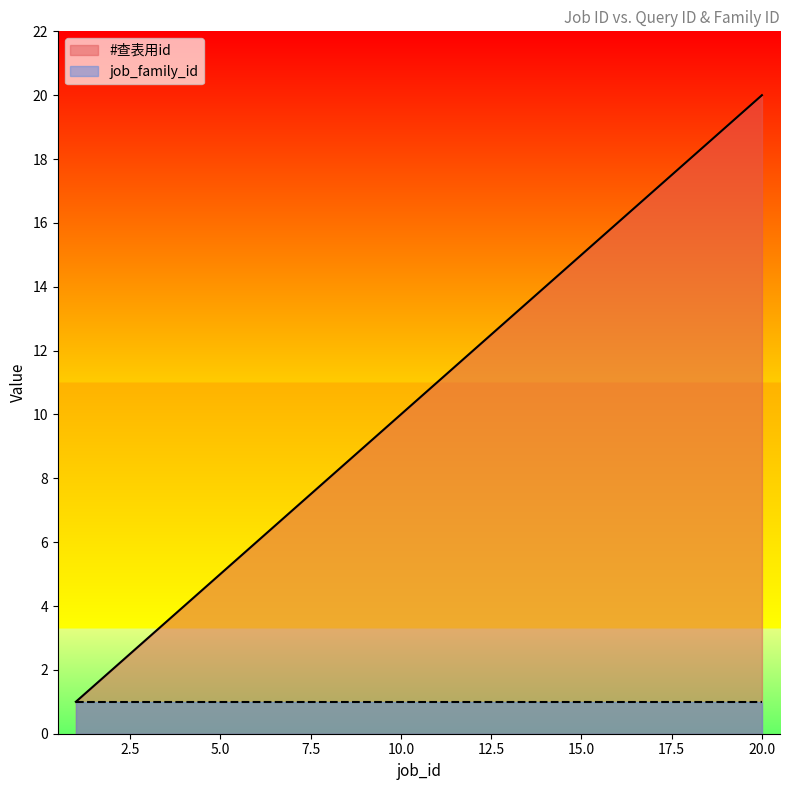

List the labels in order of value, largest first.

20, 19, 18, 17, 16, 15, 14, 13, 12, 11, 10, 9, 8, 7, 6, 5, 4, 3, 2, 1